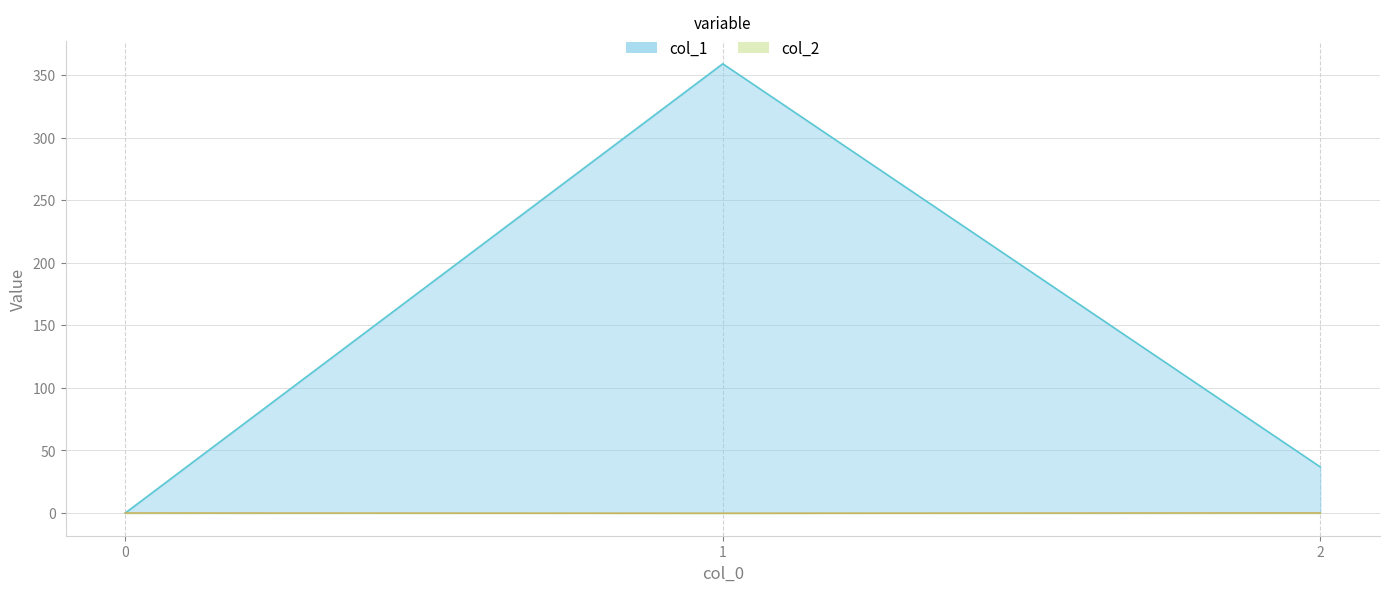

How many values in the col_1 series are below 36?

1